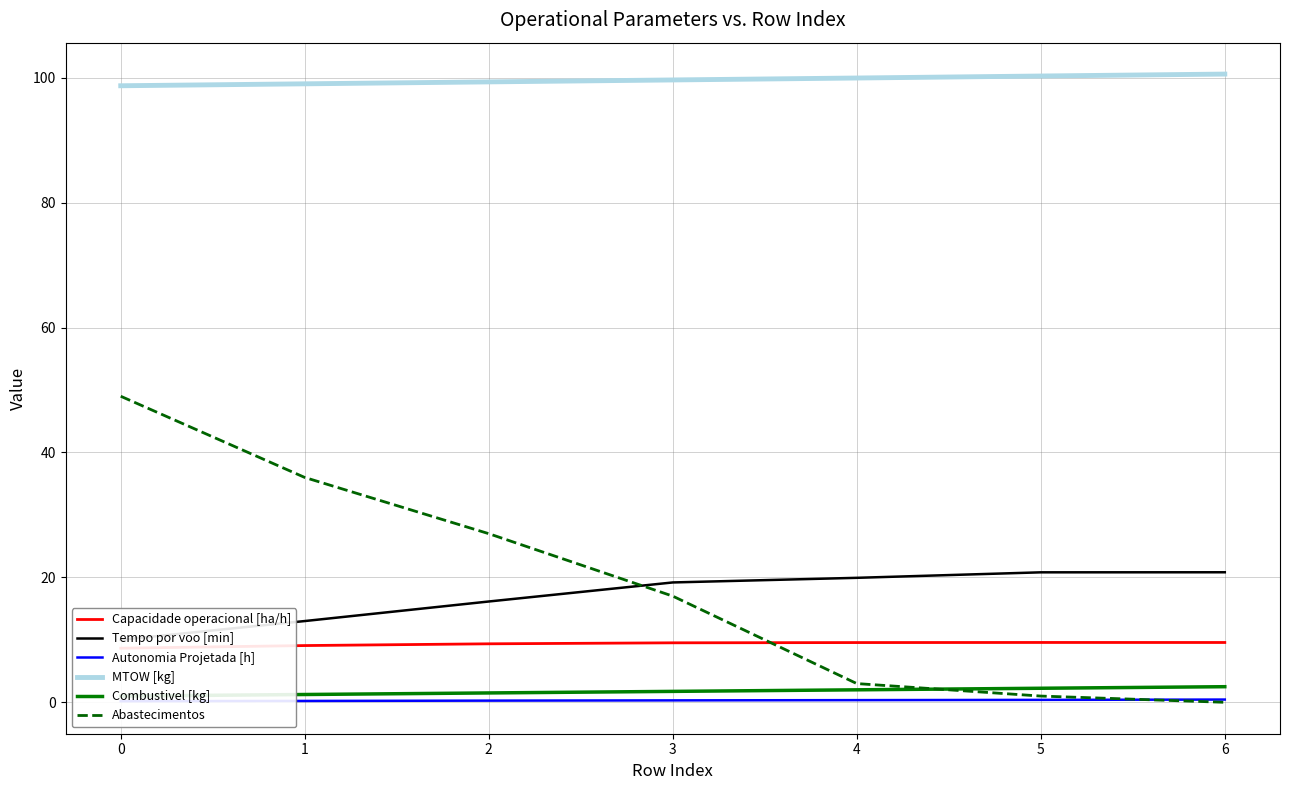

True or false: Combustivel [kg] has a value of 1.2 at 1.

True